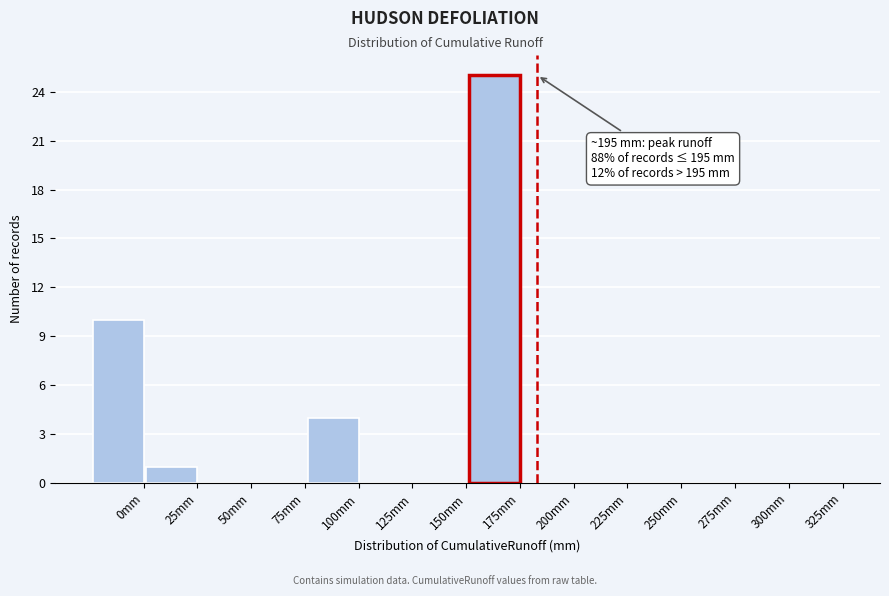

Reading right to left, extract all data points from this chart.

325mm=0	300mm=0	275mm=0	250mm=0	225mm=0	200mm=0	175mm=25	150mm=0	125mm=0	100mm=4	75mm=0	50mm=0	25mm=1	0mm=10